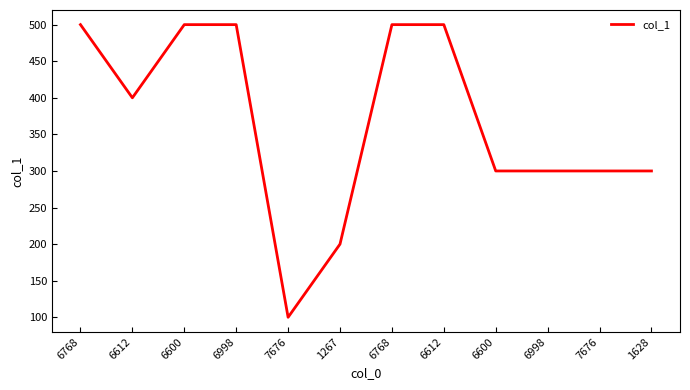

True or false: the data has more than 1 interior local peaks.

False